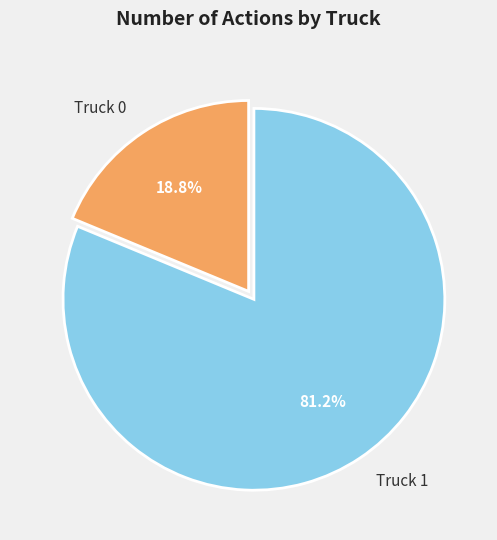

The Truck 0 slice represents 26% of the pie. True or false?

False